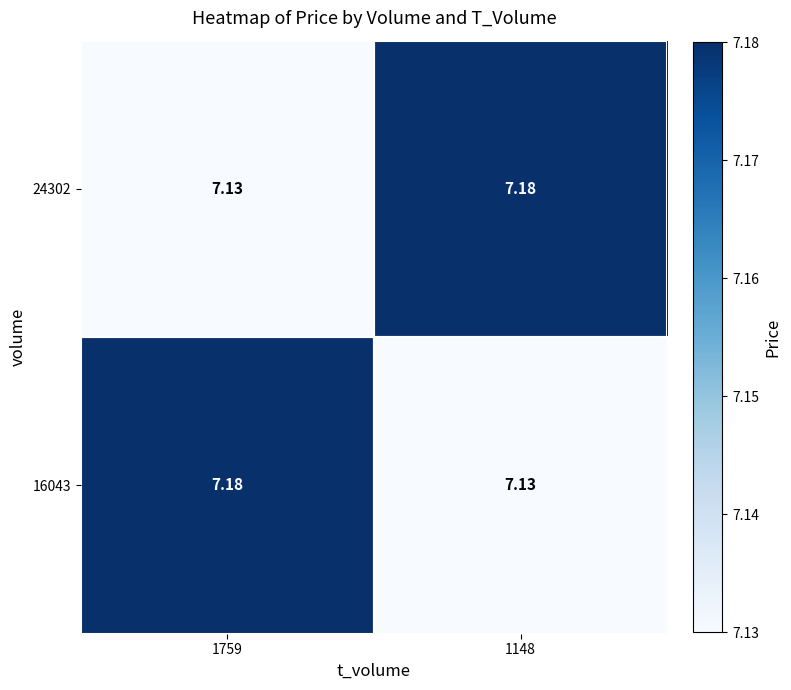

Count the number of data series in this chart.

2